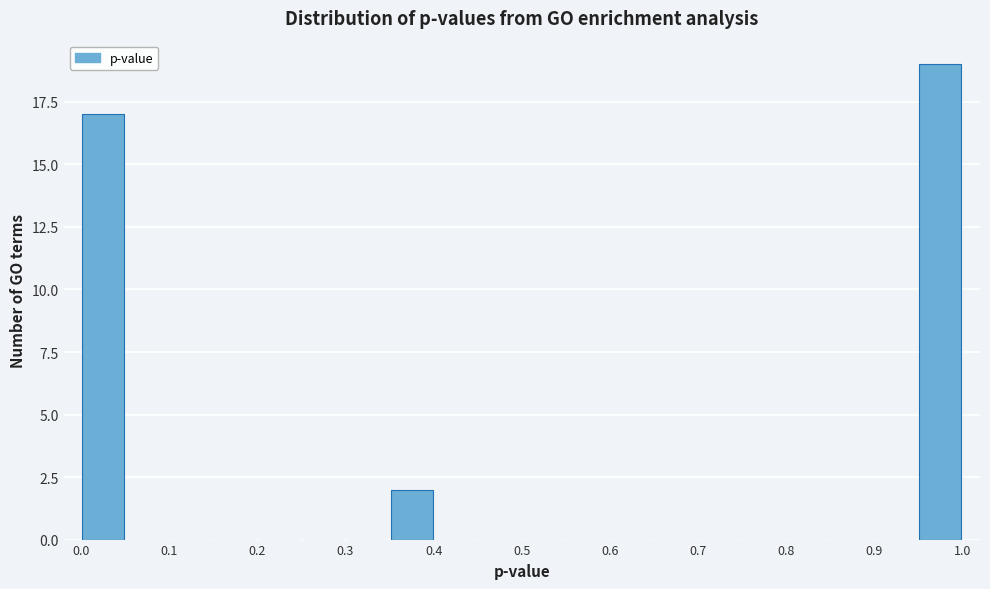

Over which range of the x-axis is the bar tallest?

0.95 to 1.00